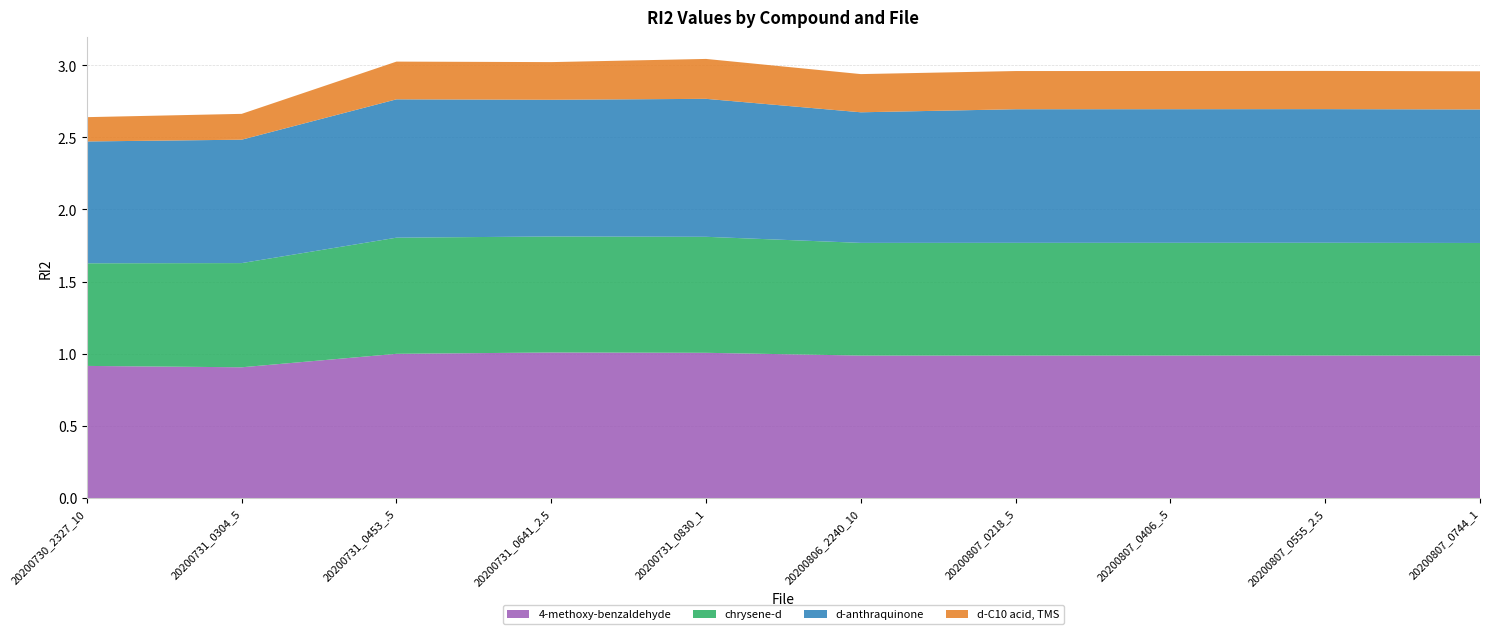

Reading left to right, what are all the values shown in this chart?

4-methoxy-benzaldehyde: 0.9	0.9	1.0	1.0	1.0	1.0	1.0	1.0	1.0	1.0
chrysene-d: 0.7	0.7	0.8	0.8	0.8	0.8	0.8	0.8	0.8	0.8
d-anthraquinone: 0.8	0.9	1.0	0.9	1.0	0.9	0.9	0.9	0.9	0.9
d-C10 acid, TMS: 0.2	0.2	0.3	0.3	0.3	0.3	0.3	0.3	0.3	0.3